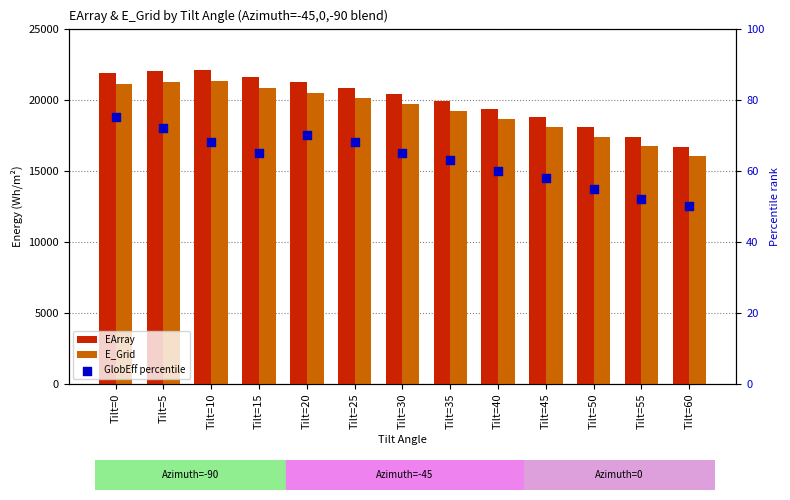

What are all the series names shown in the legend?

EArray, E_Grid, GlobEff percentile